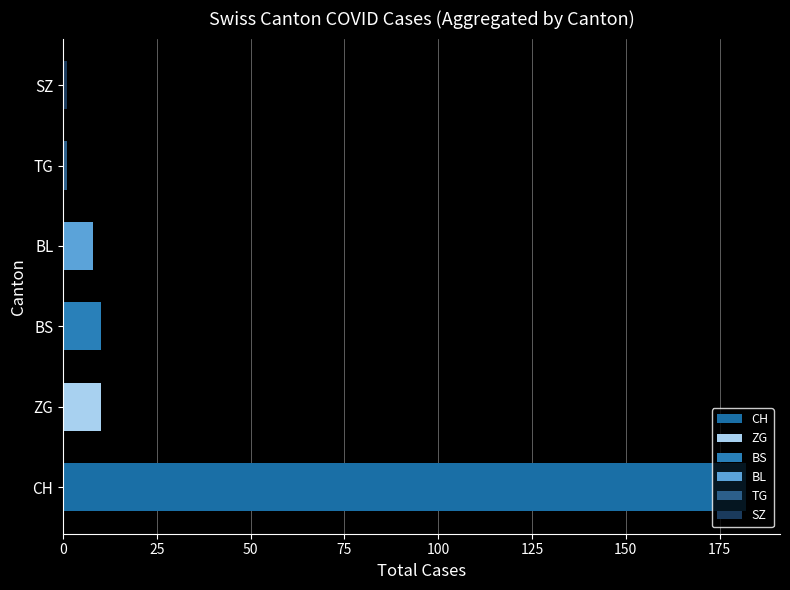

Which series has the largest total across all categories?

CH